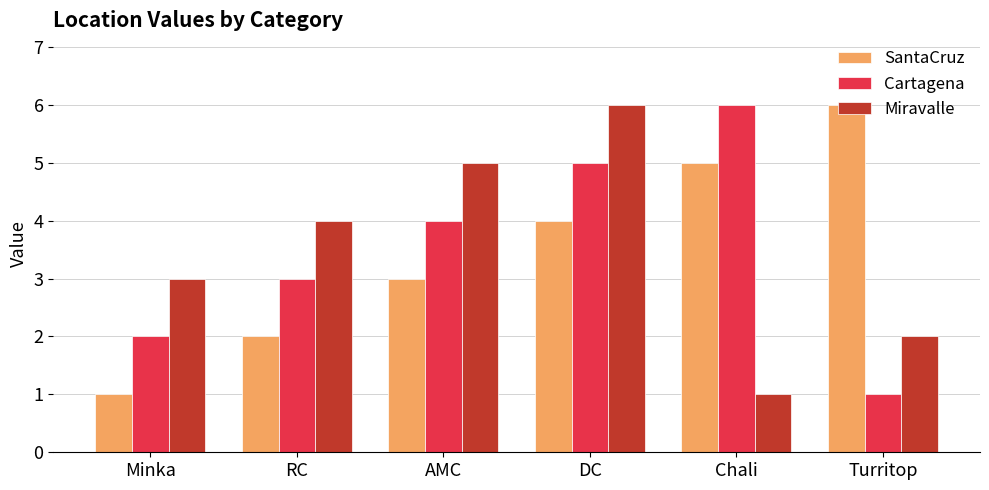

Reading left to right, what are all the values shown in this chart?

SantaCruz: 1	2	3	4	5	6
Cartagena: 2	3	4	5	6	1
Miravalle: 3	4	5	6	1	2